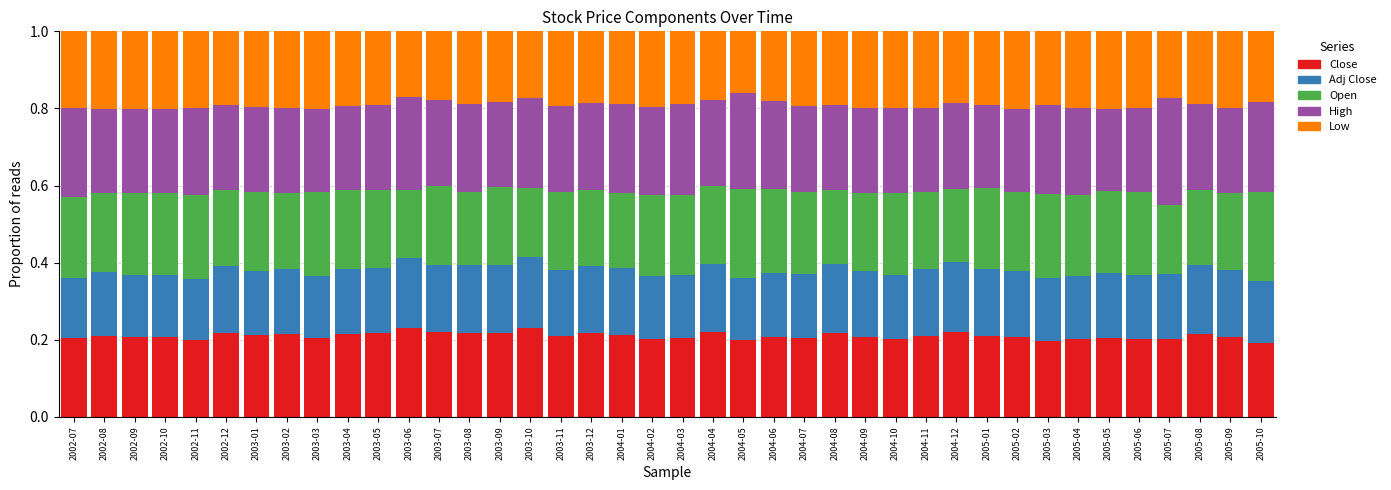

What is the total value across all series at 2002-09?

1.0